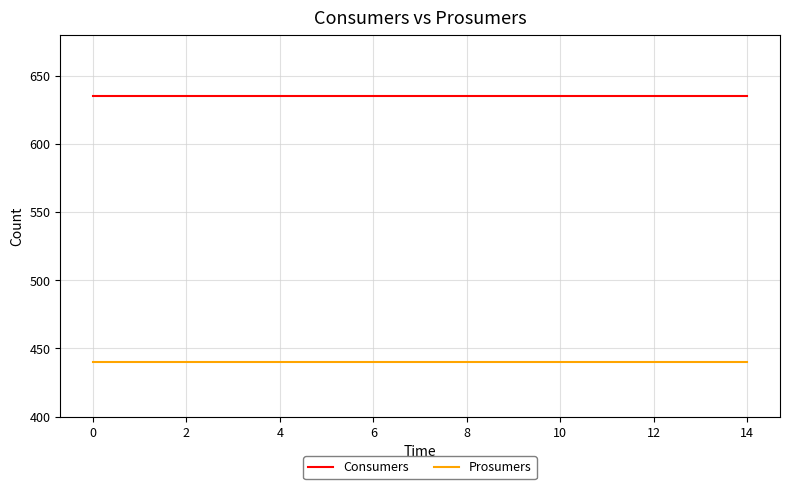

Which series has the largest total across all categories?

Consumers